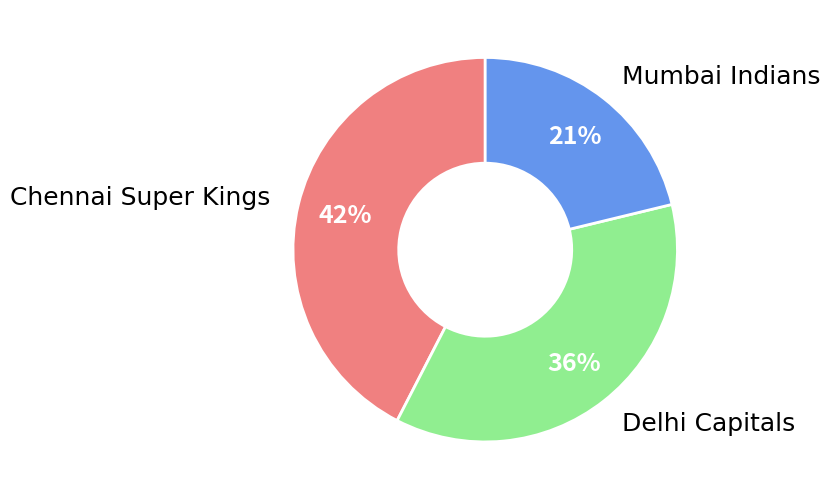

Is there any slice that represents more than half of the pie?

No